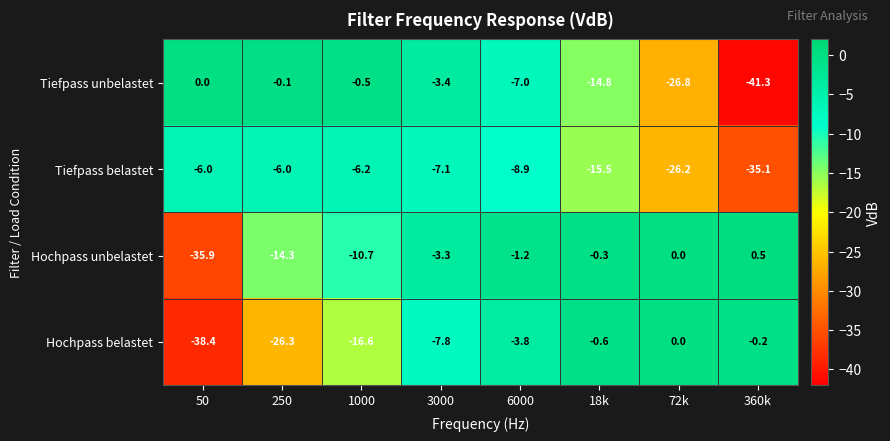

True or false: Hochpass belastet has a value of -28.6 at 1000.

False